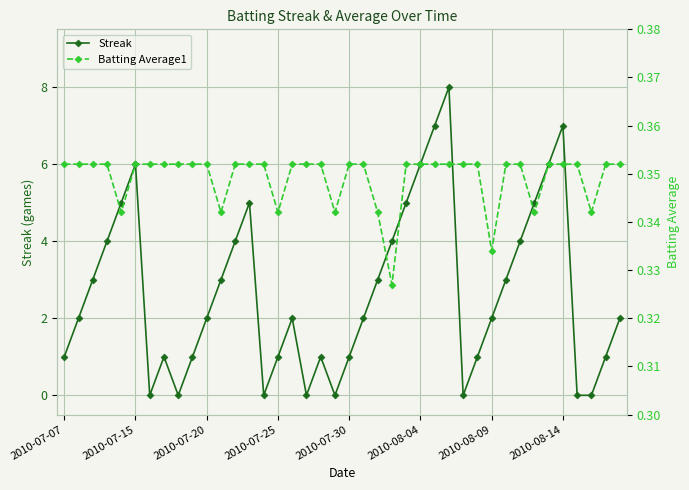

Which series has the largest total across all categories?

Streak